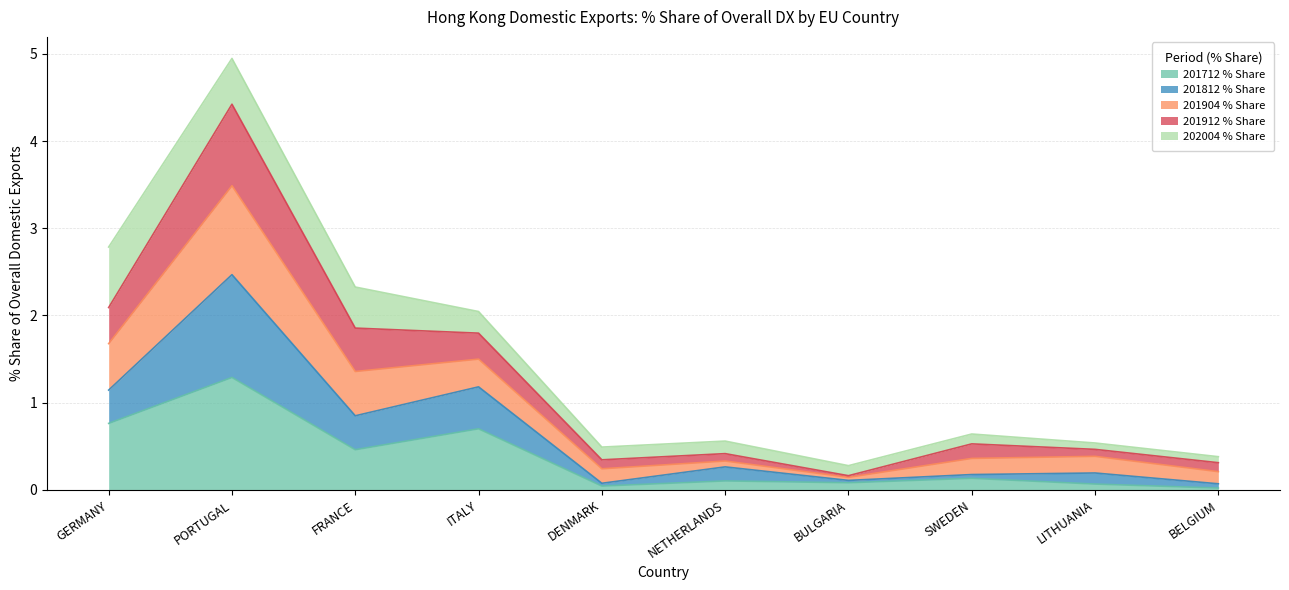

Which category has the highest value across all series?

PORTUGAL